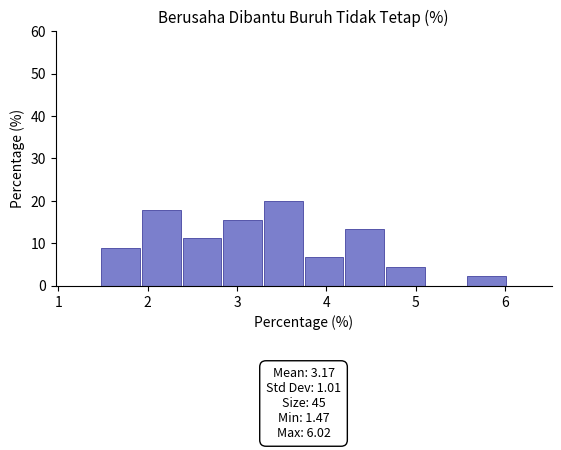

Which range on the x-axis has the tallest bar?

3.3 to 3.7